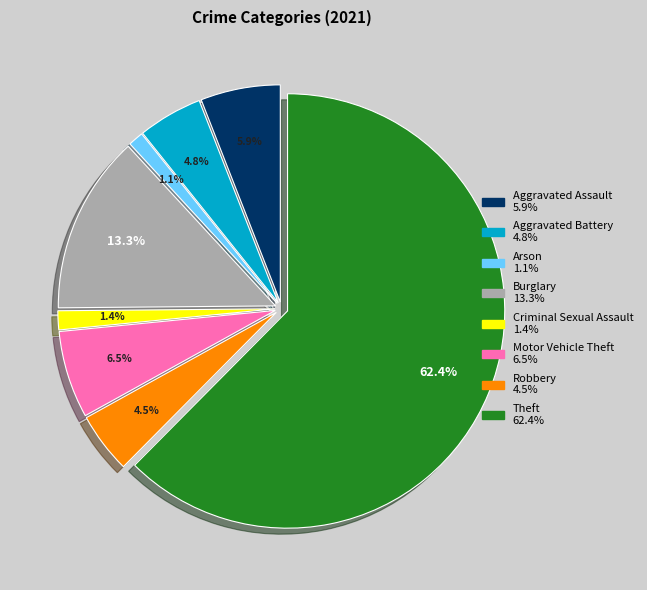

Which slice represents more than half of the pie?

Theft